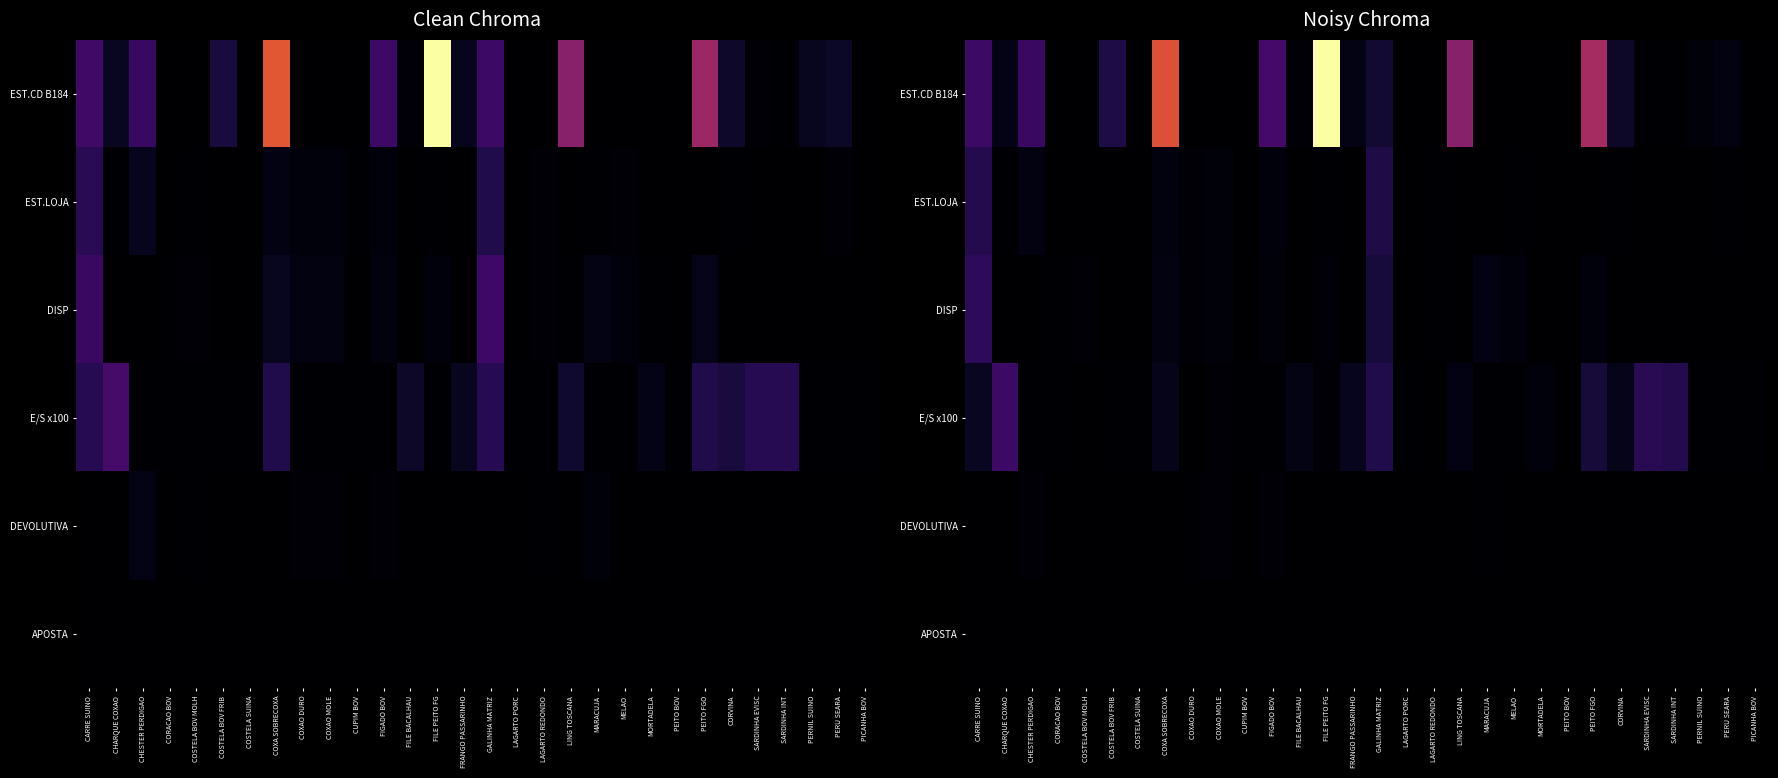

What is the difference between the EST.LOJA values at FIGADO BOV and MORTADELA?

550.2